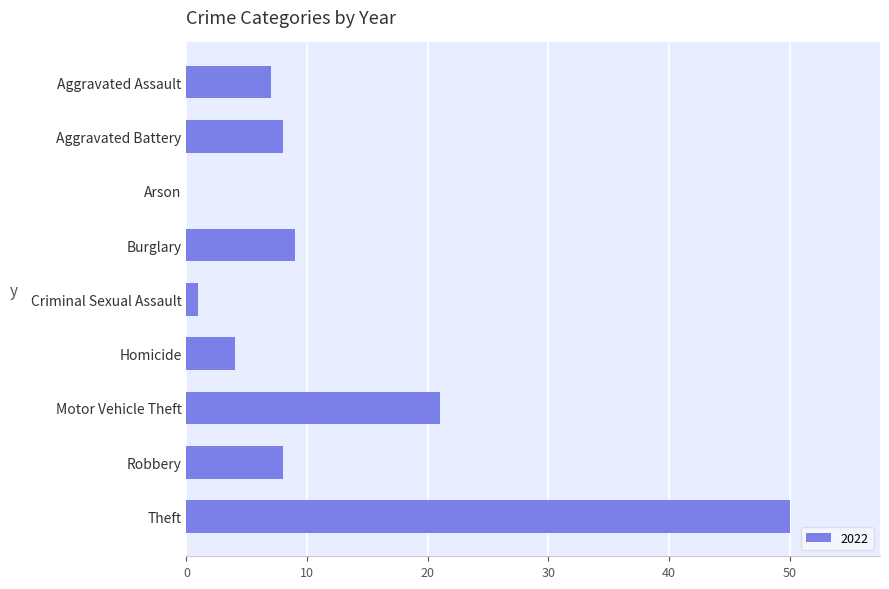

How many series are shown in this chart?

1